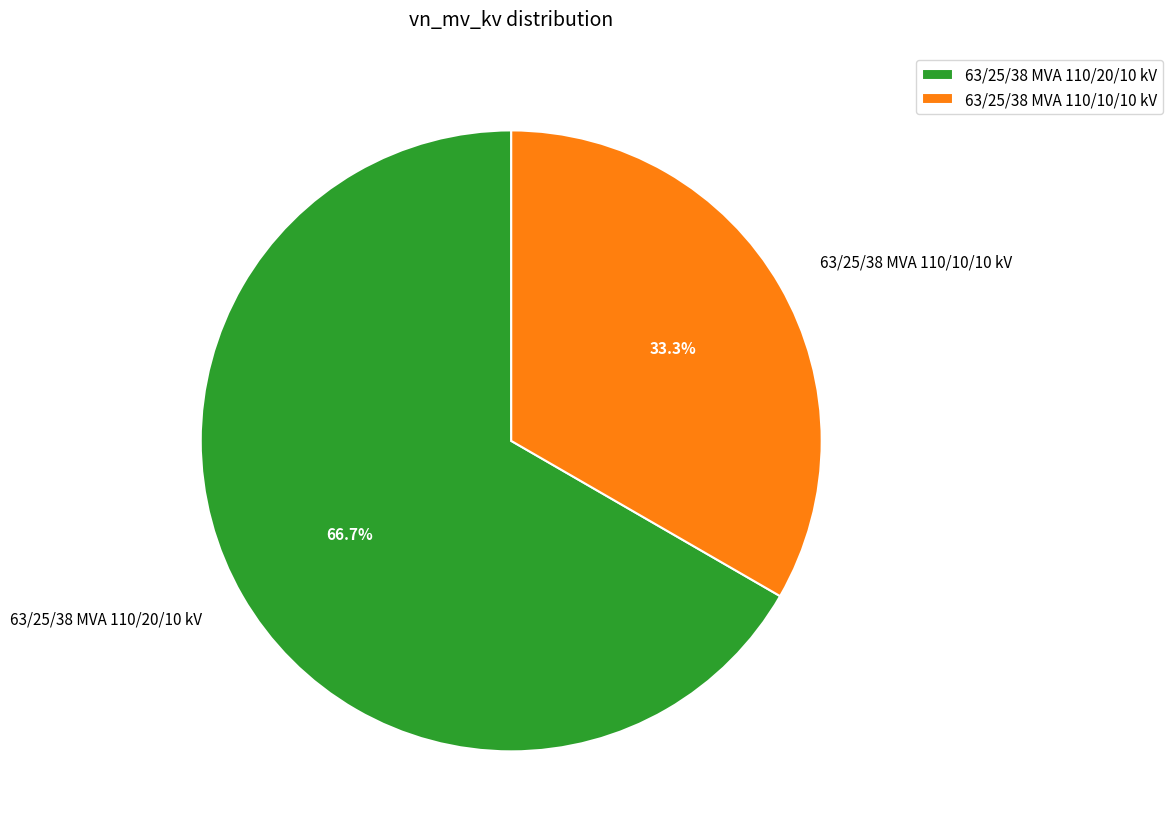

True or false: 63/25/38 MVA 110/10/10 kV accounts for 40% of the total.

False